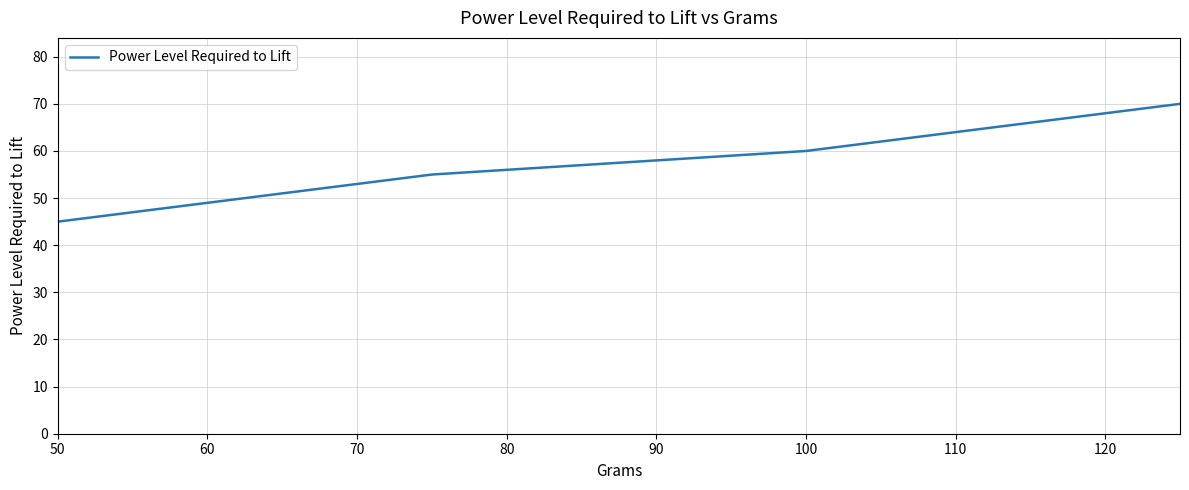

What is the difference between the maximum and second lowest values?

15